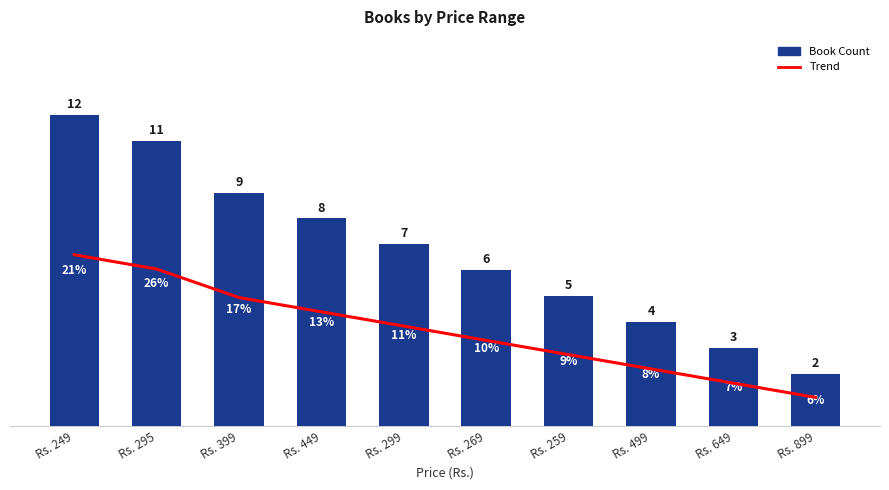

How many series are shown in this chart?

2